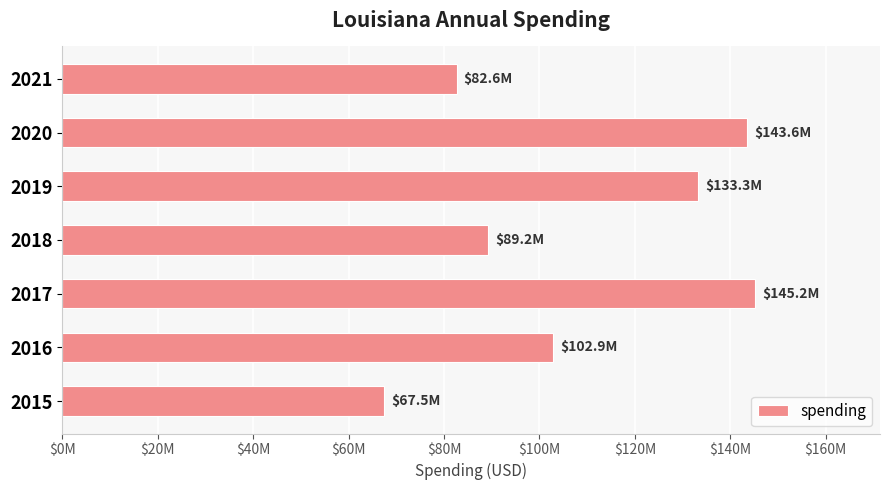

Rank the categories by value from lowest to highest.

2015, 2021, 2018, 2016, 2019, 2020, 2017